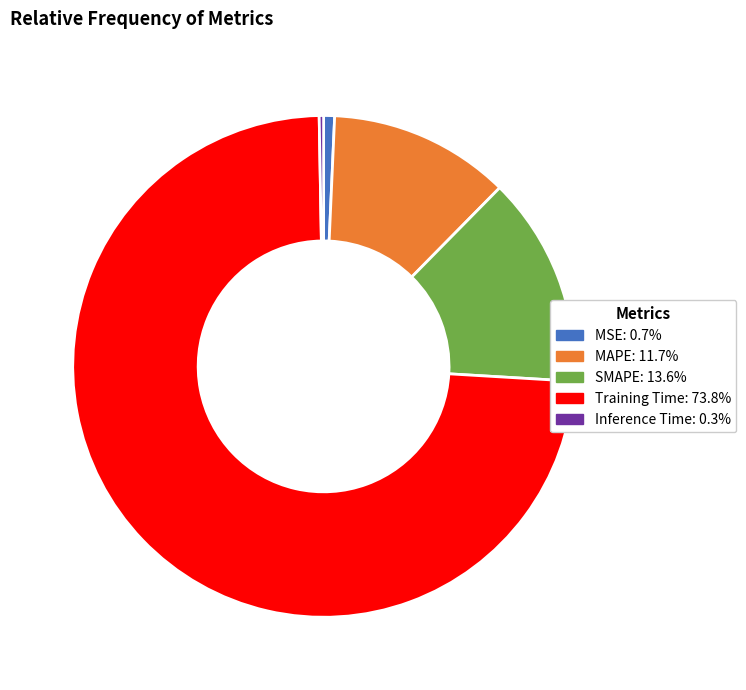

True or false: MAPE accounts for 12% of the total.

True